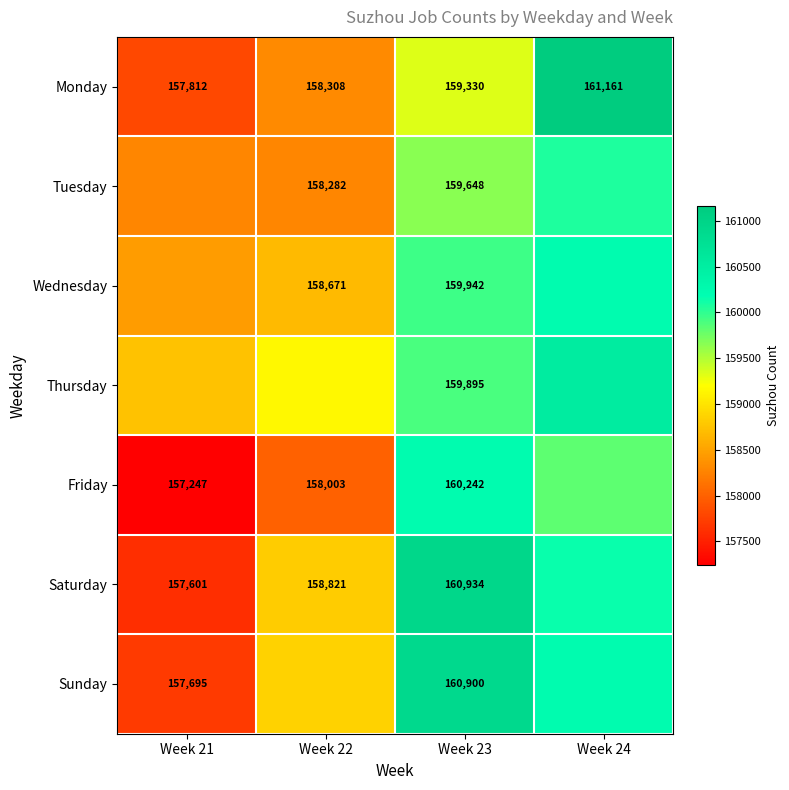

What is the greatest value displayed?

161161.0